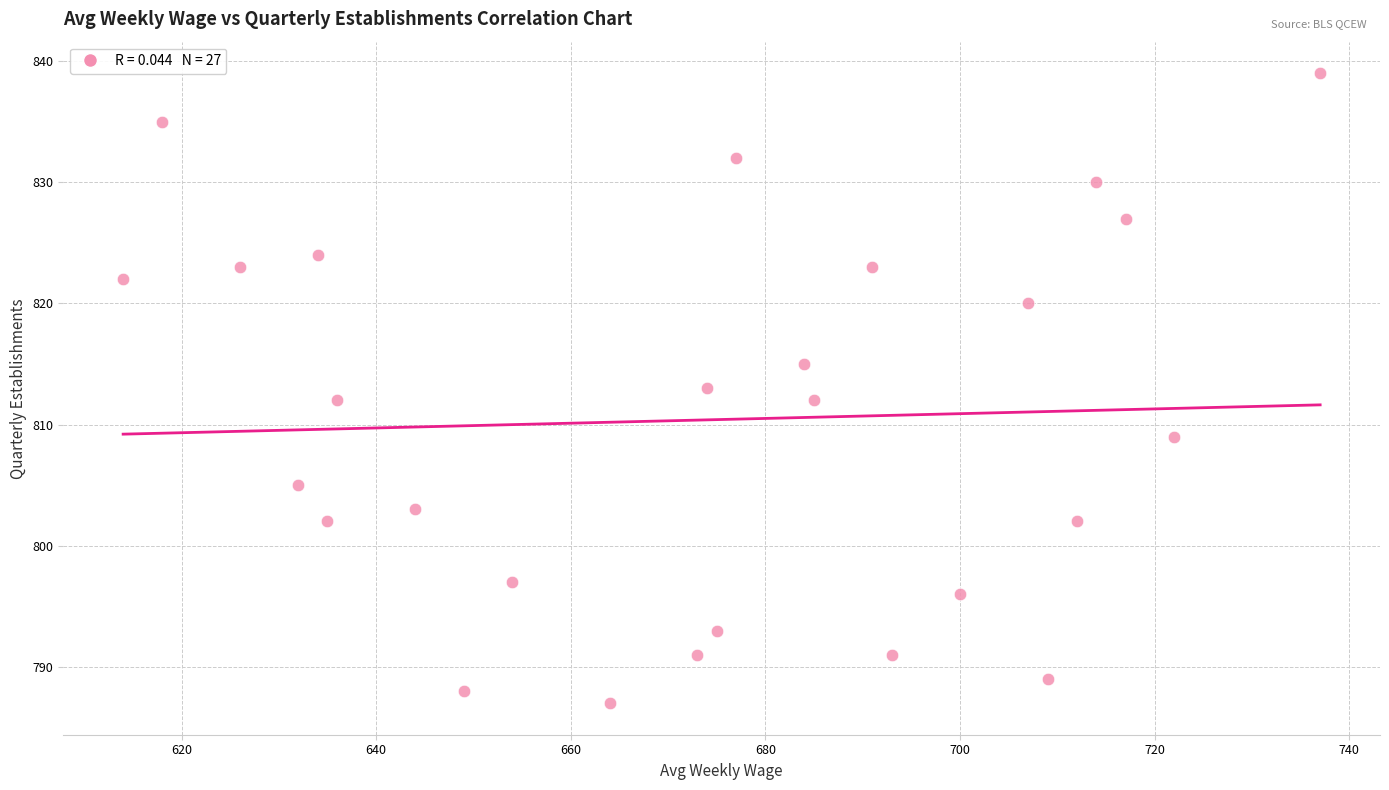

What is the range of X values (max minus min)?

123